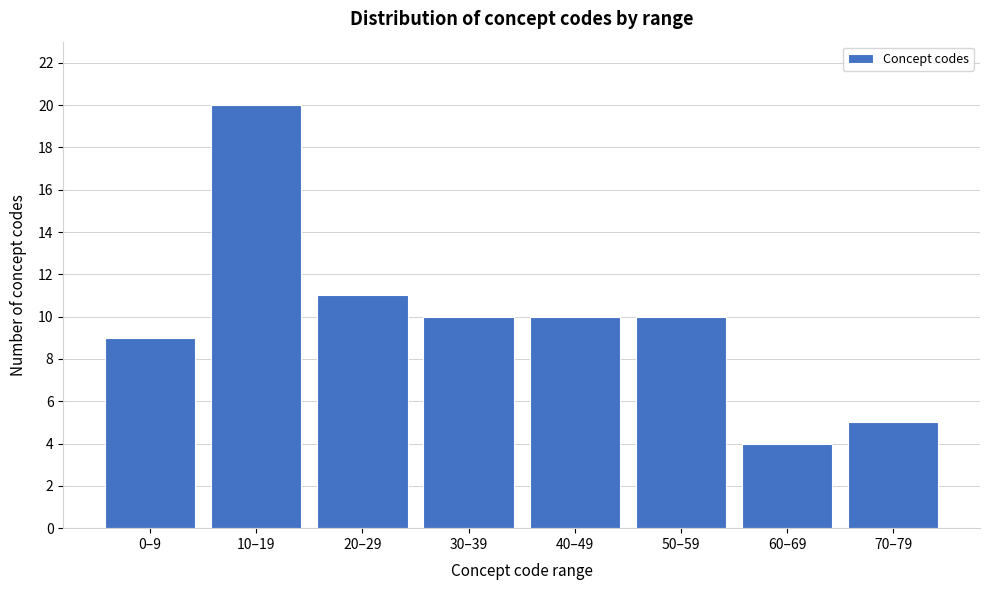

Reading left to right, transcribe all the data shown in this chart.

0–9=9	10–19=20	20–29=11	30–39=10	40–49=10	50–59=10	60–69=4	70–79=5